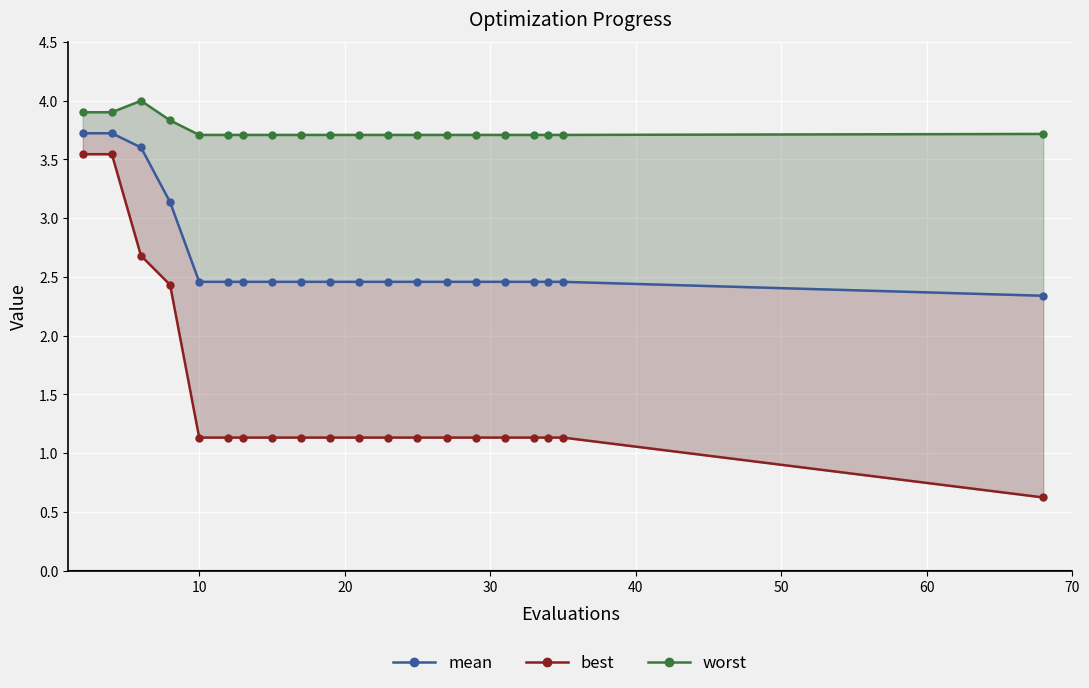

True or false: worst and mean cross at least once.

False